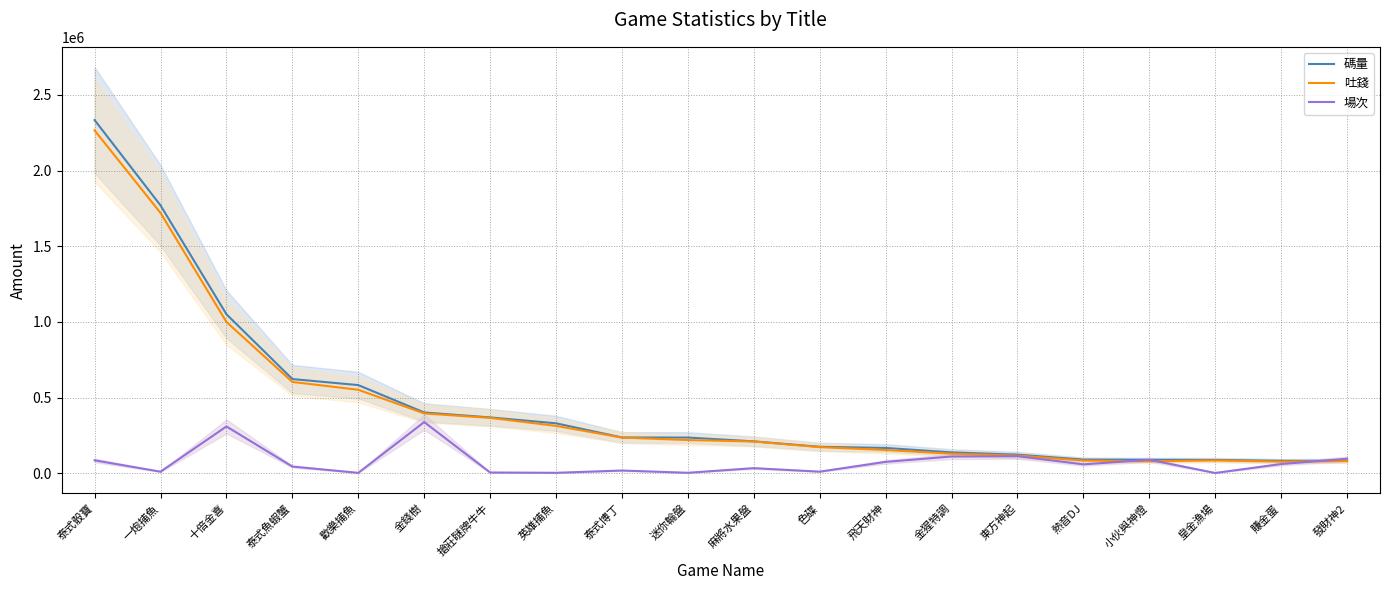

Where is the first local maximum for 吐錢?

皇金漁場